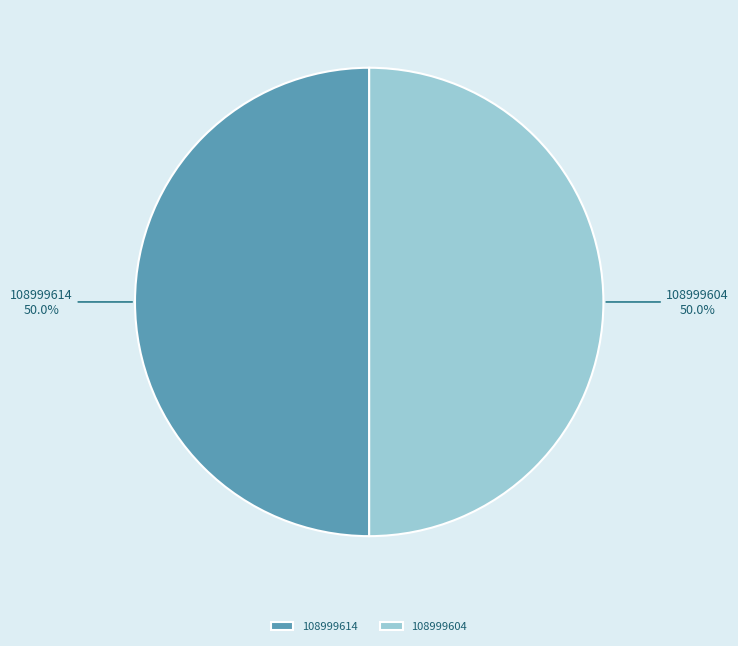

Approximately how many times larger is the value at 108999614 compared to 108999604?

1.0